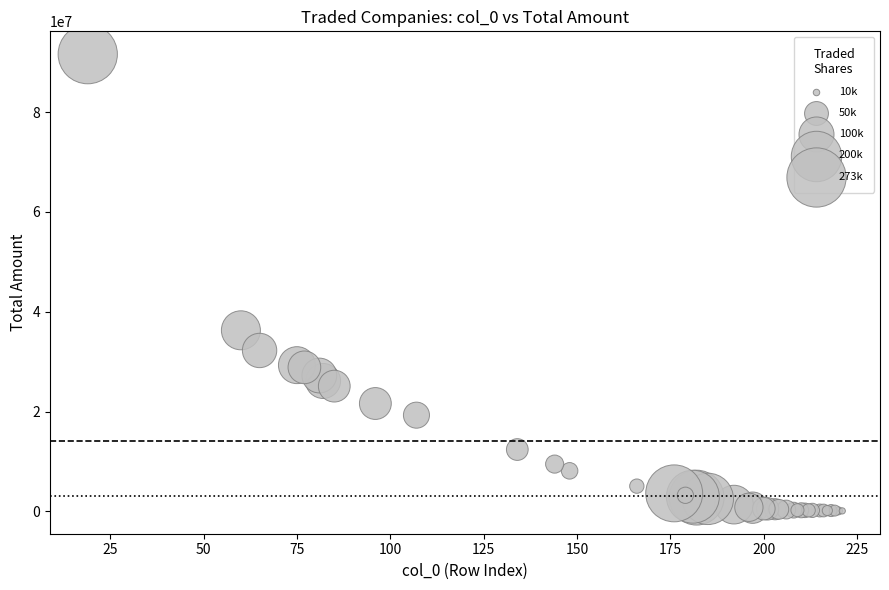

What Y value in the scatter plot is closest to 45862813?

36287134.3